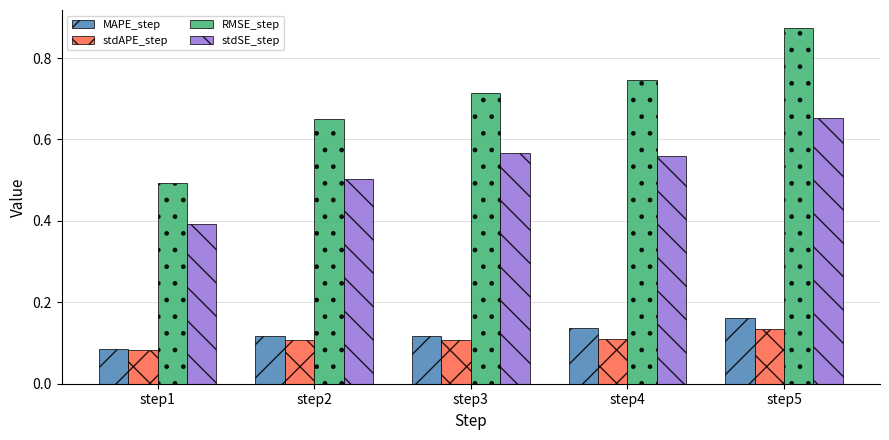

How many bars are there in total?

20